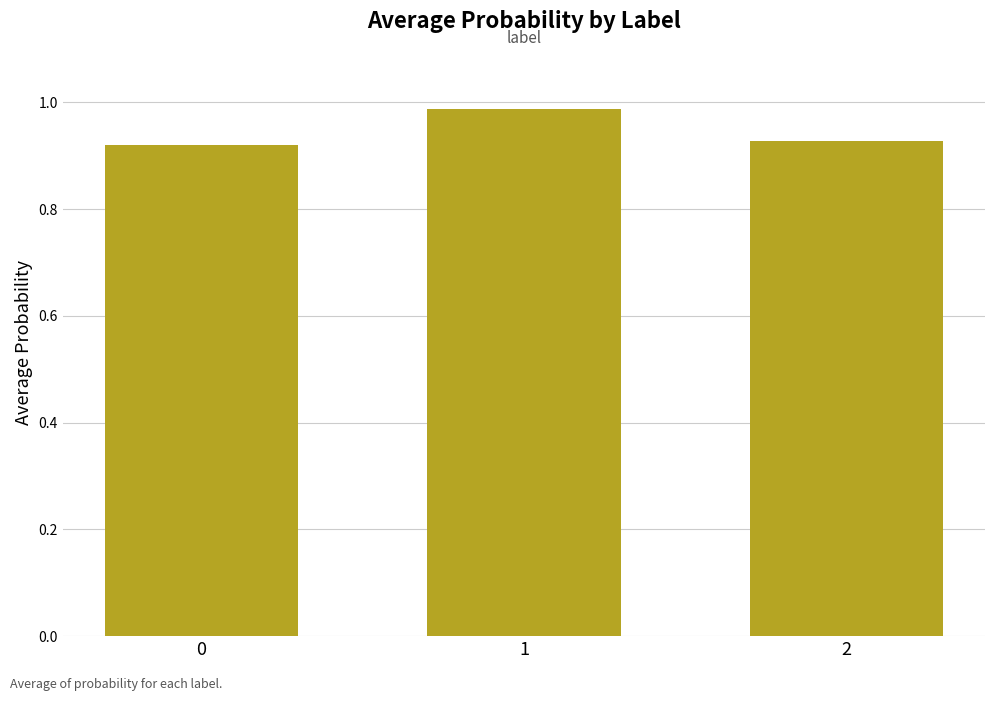

How many values are between 0 and 1?

3